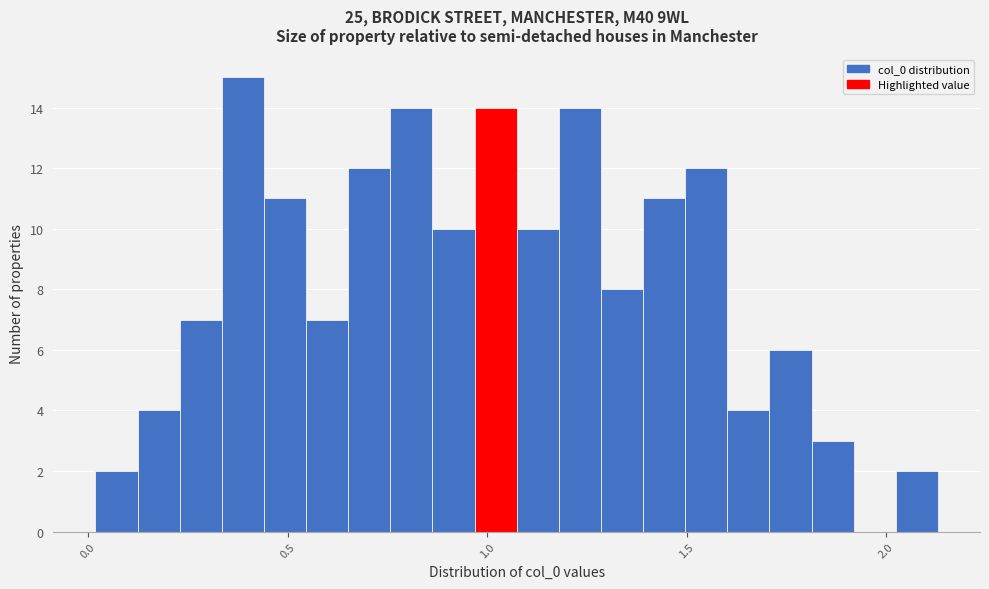

Read against the x-axis, roughly where is the centre of the tallest bar?

0.40